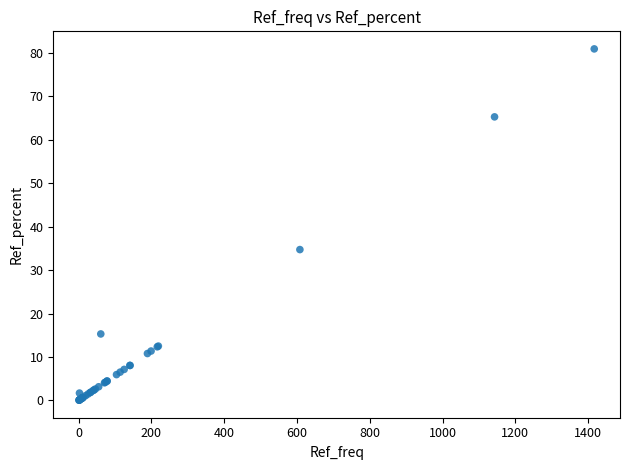

What Y value in the scatter plot is closest to 40?

34.7